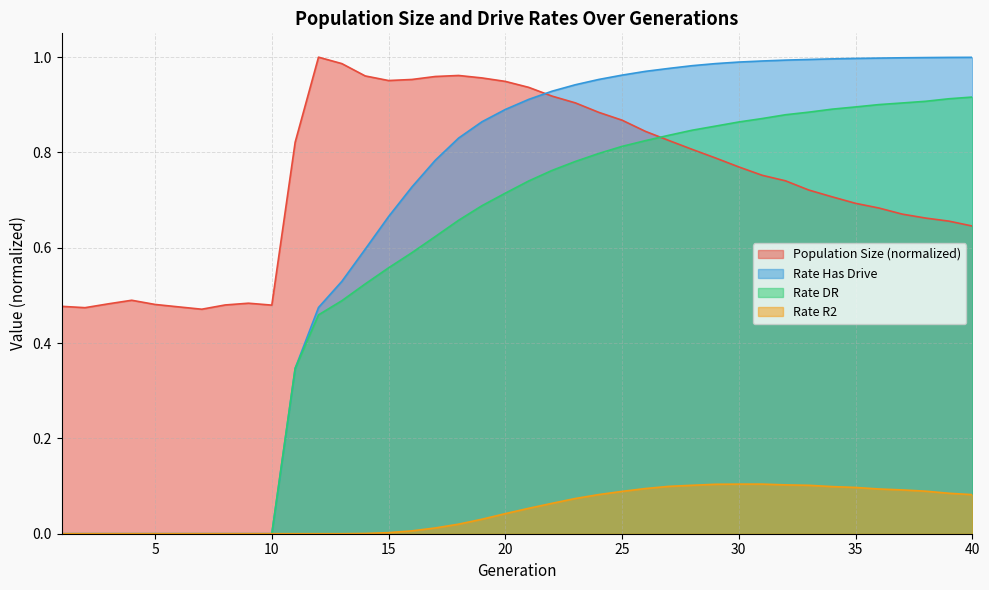

True or false: rate_r2 has more than 0 points higher than both neighbors.

True